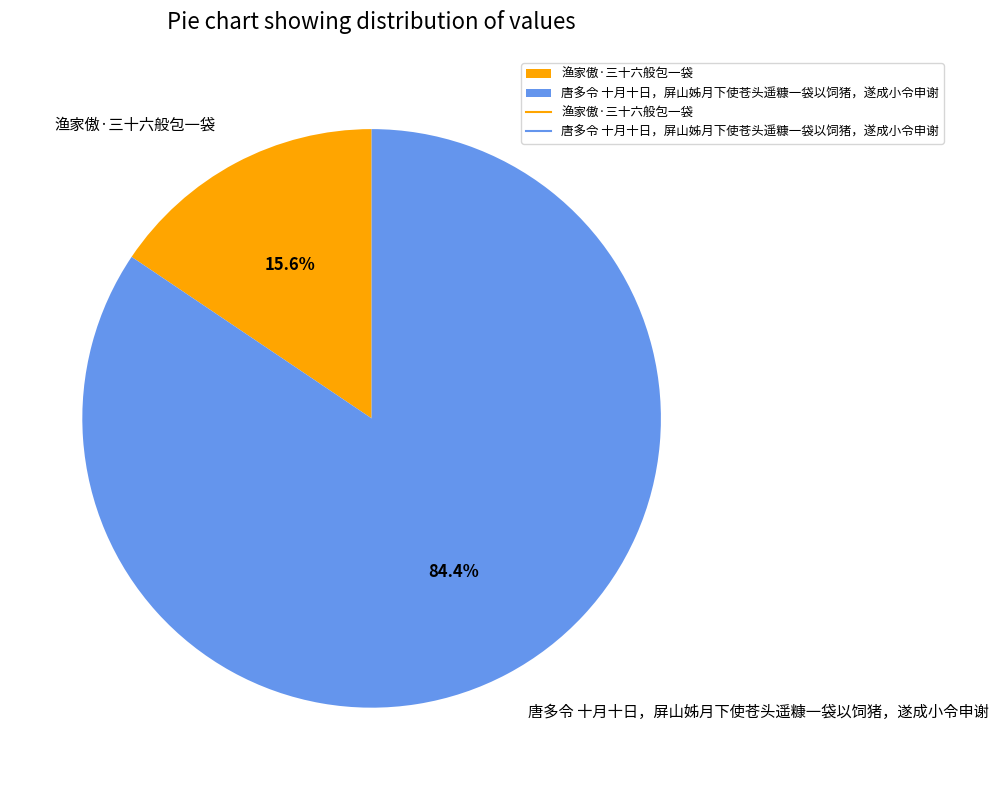

Does any single category account for the majority?

Yes